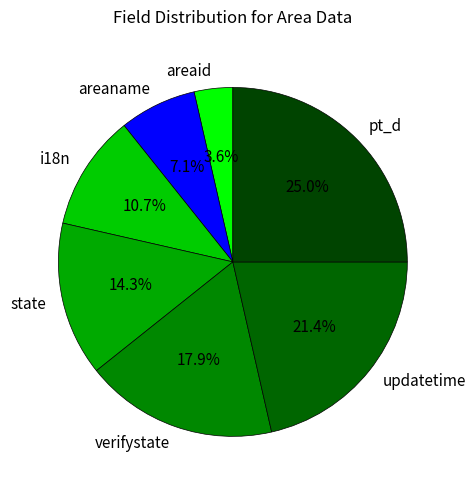

Which slice is the smallest?

areaid